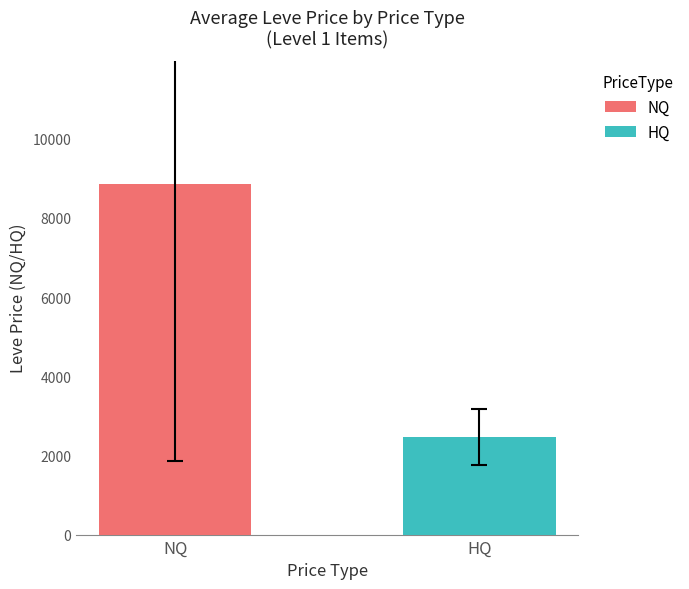

Which series has the widest spread of values?

NQ